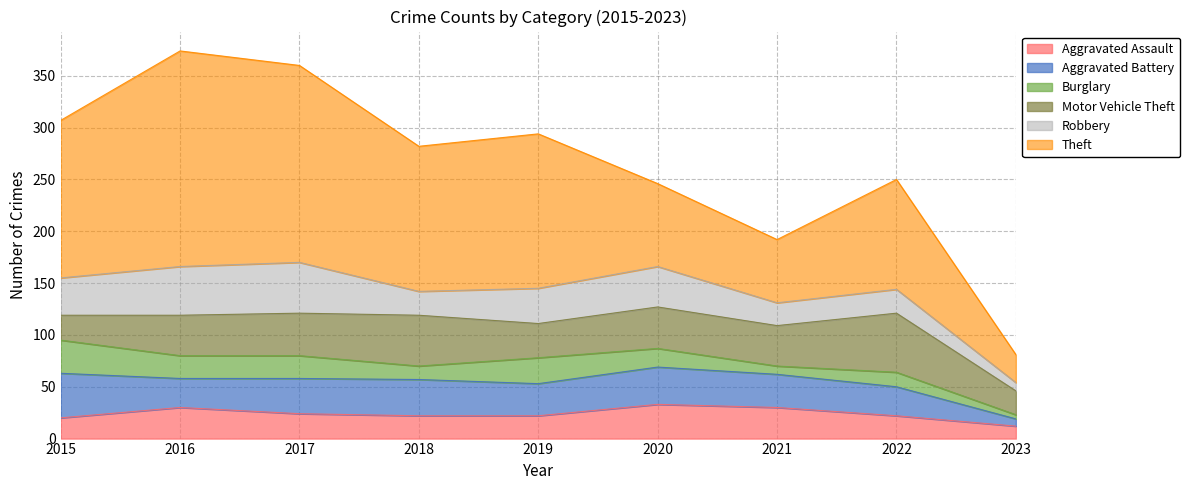

True or false: Robbery and Burglary intersect in this chart.

False